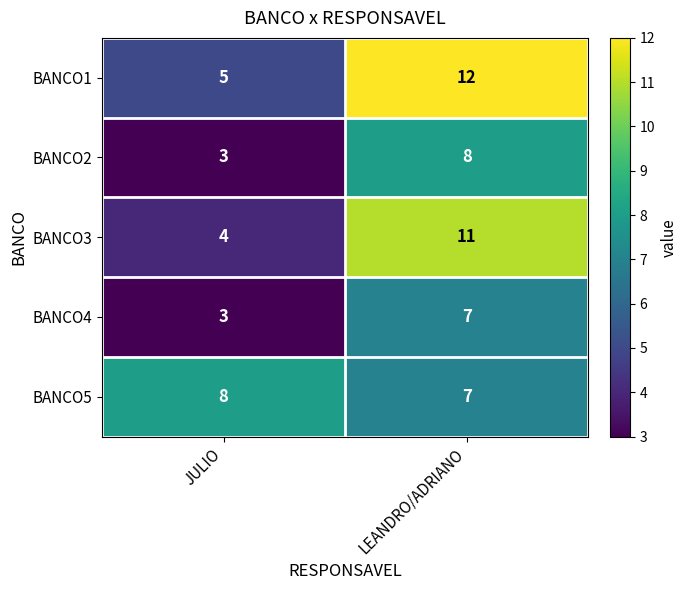

What is the average value of the BANCO2 series?

6